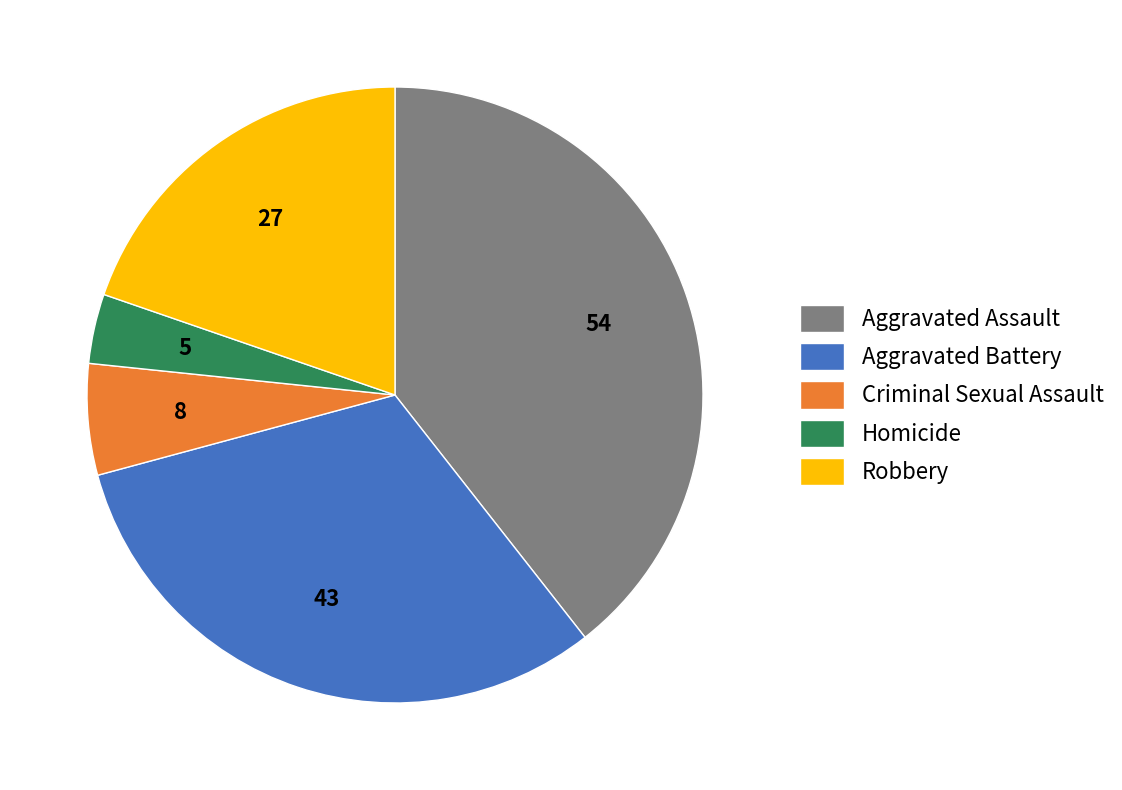

What is the ratio of the value at Homicide to the value at Aggravated Battery?

0.1